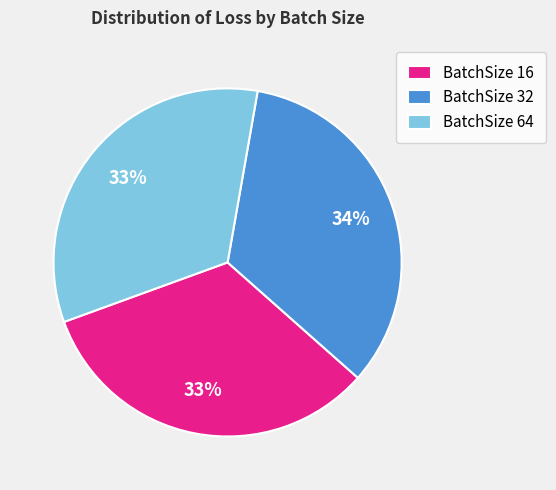

Between BatchSize 16 and BatchSize 32, which is larger?

BatchSize 32